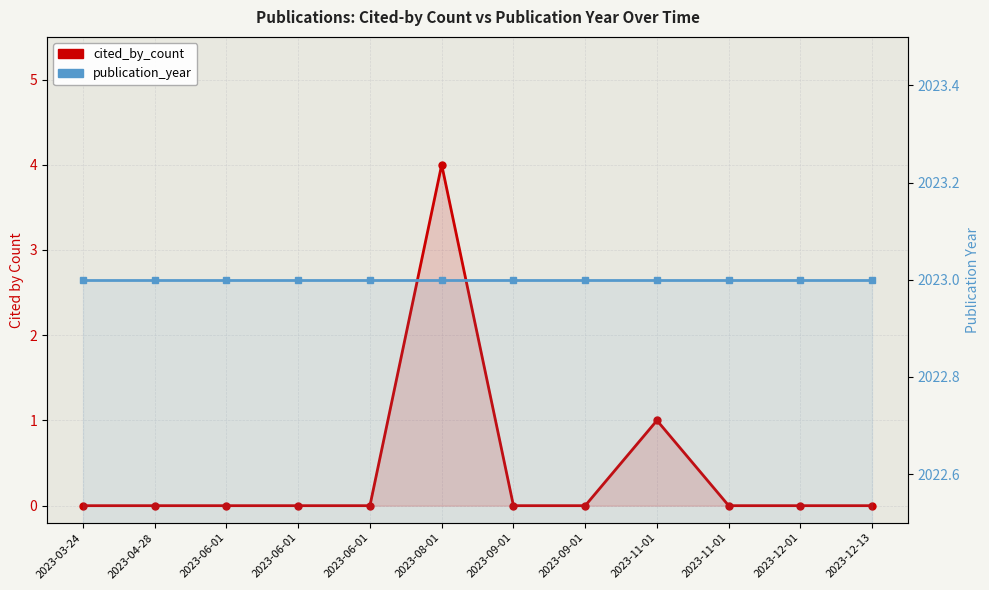

Which category has the lowest value across all series?

2023-03-24